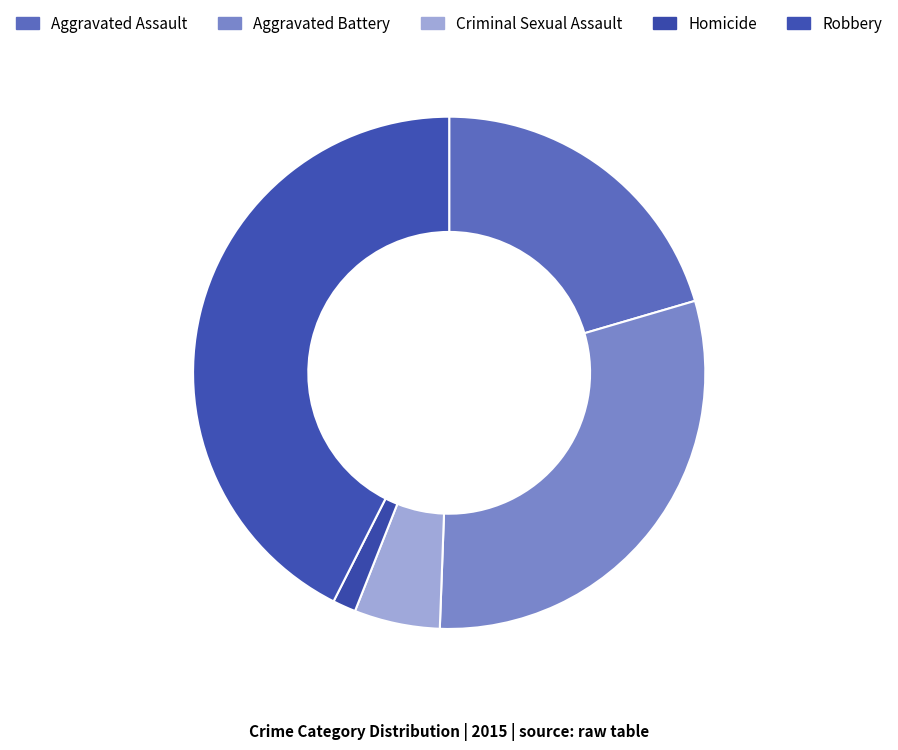

Rank the categories by value from highest to lowest.

Robbery, Aggravated Battery, Aggravated Assault, Criminal Sexual Assault, Homicide